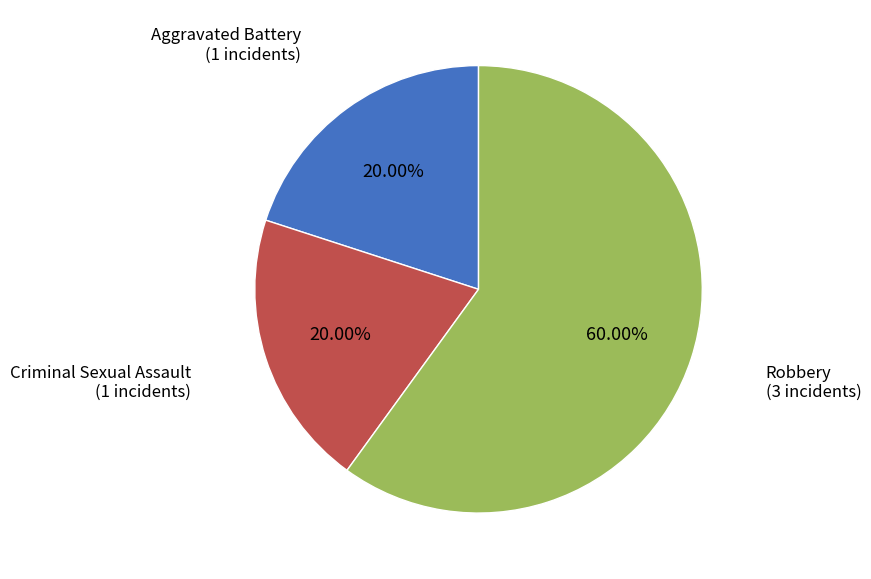

Is there a majority slice in this chart?

Yes